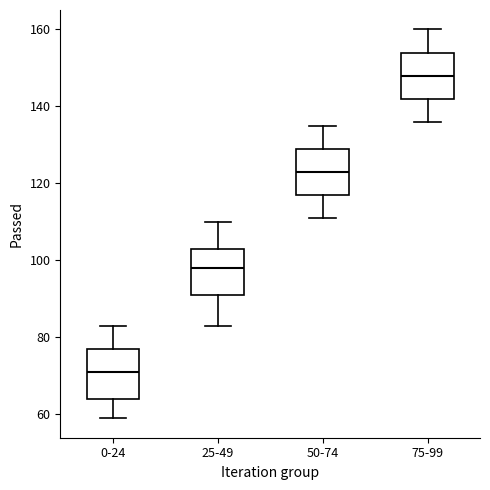

Reading left to right, transcribe this box plot: for each box, give where its median line is, the range the box spans, and where its two whiskers end, as read against the y-axis. The values are not printed on the chart, so give them approximately, as read against the axis.

0-24: median 72, box 64 to 78, whiskers 60 to 84
25-49: median 98, box 92 to 104, whiskers 84 to 110
50-74: median 124, box 118 to 130, whiskers 112 to 136
75-99: median 148, box 142 to 154, whiskers 136 to 160